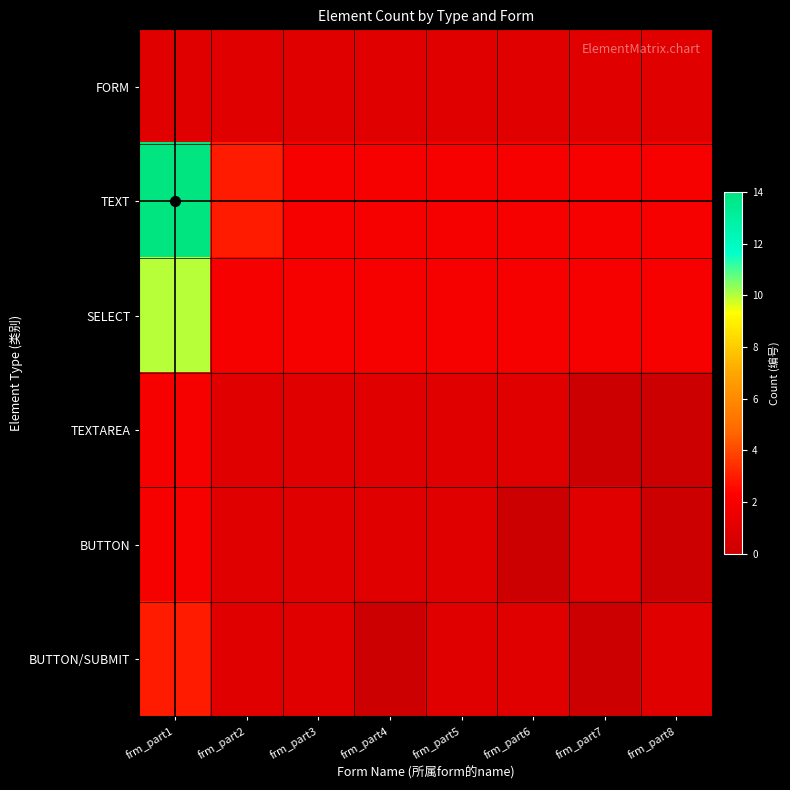

At frm_part6, list the series in order from smallest to largest.

BUTTON, FORM, TEXTAREA, BUTTON/SUBMIT, TEXT, SELECT